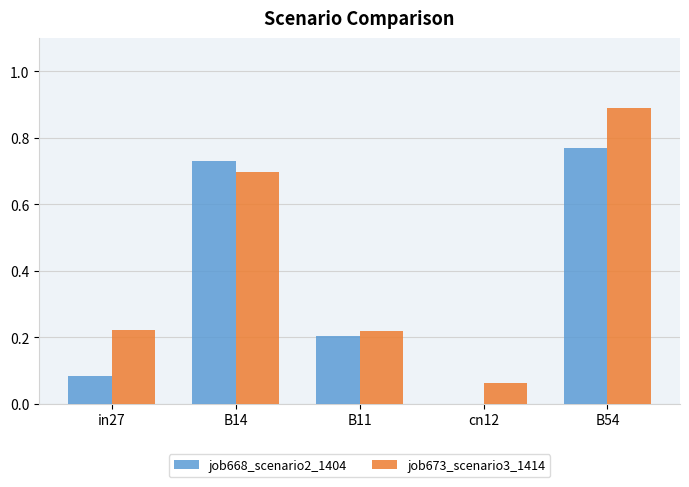

Which category has the highest value in the job673_scenario3_1414 series?

B54